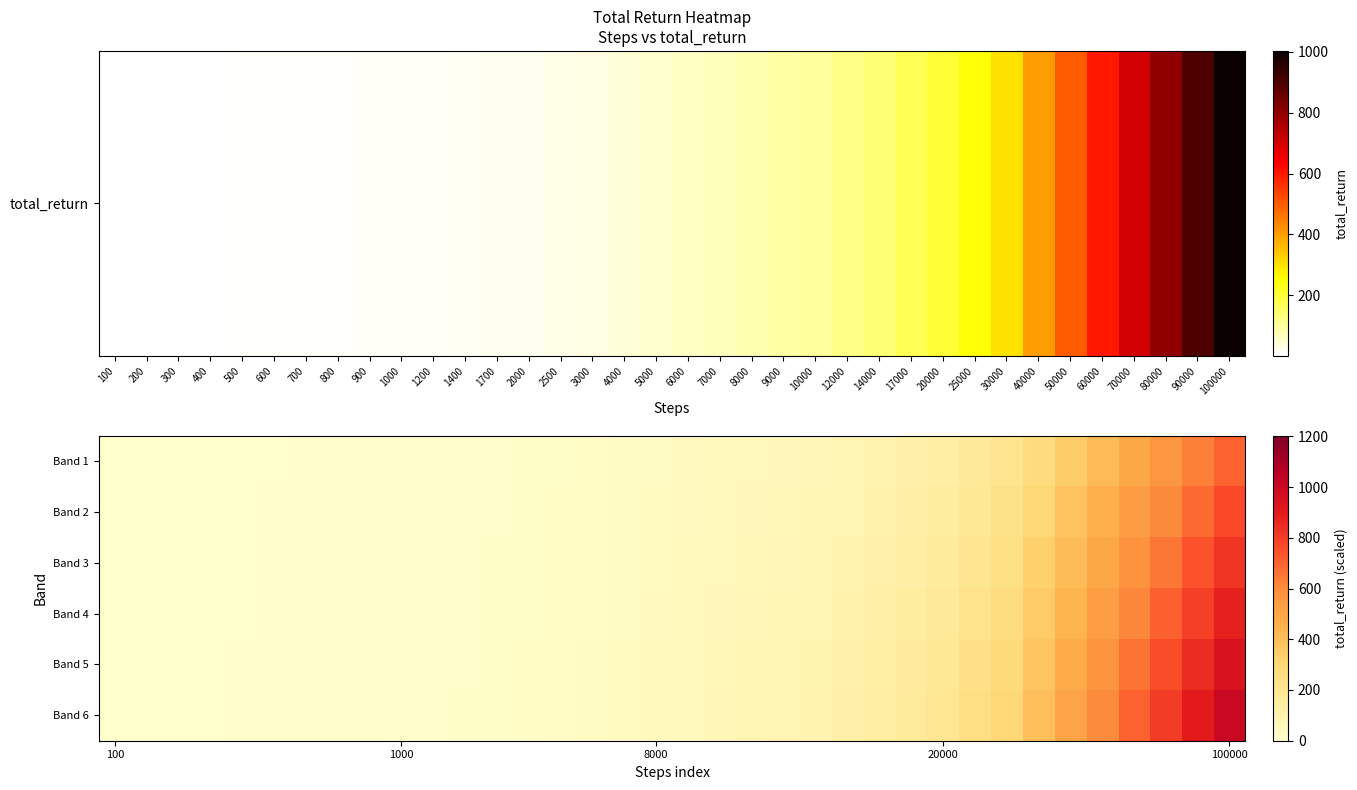

What is the smallest value displayed?

0.7